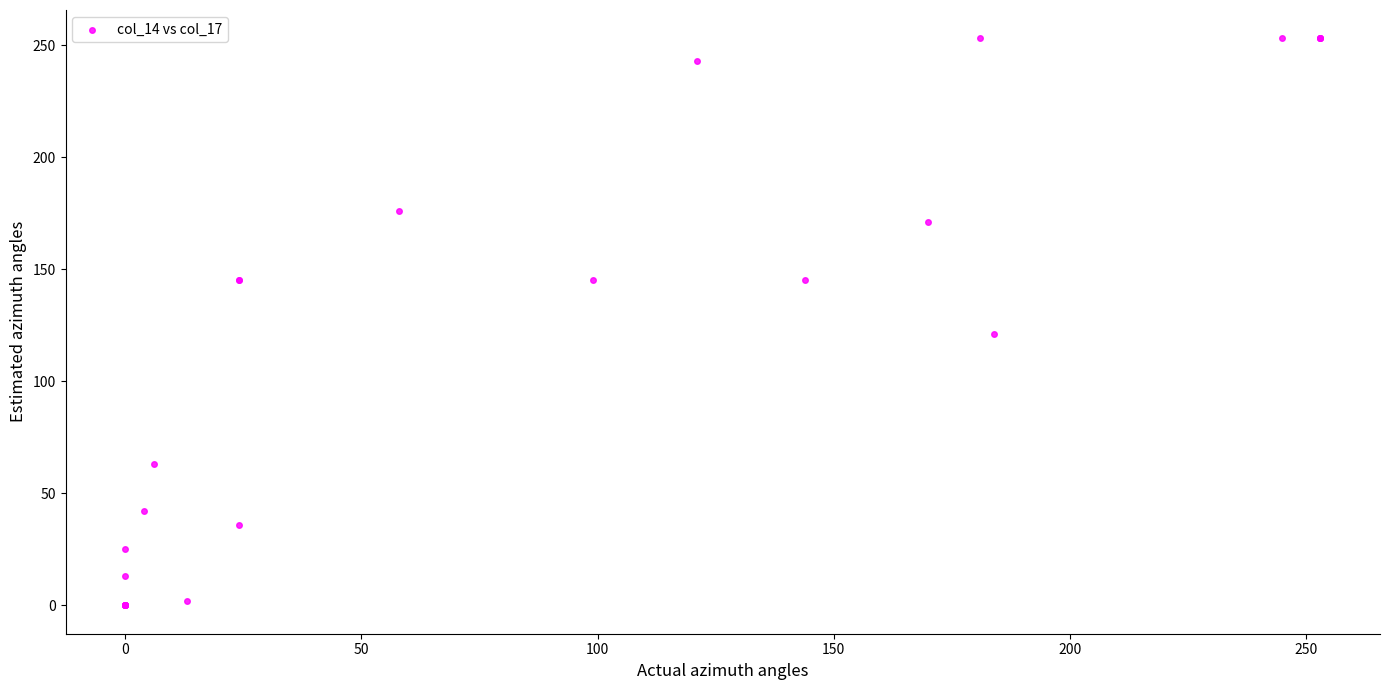

What Y value in the scatter plot is closest to 126?

121